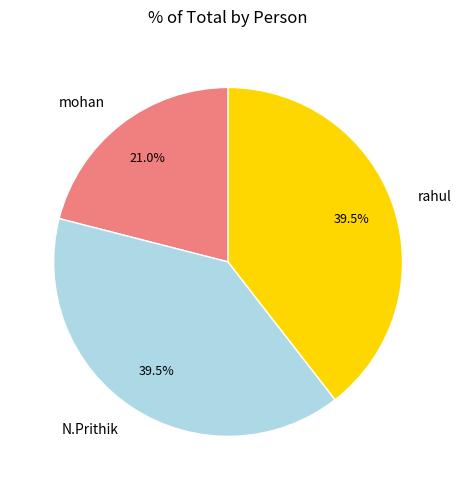

Combined, what portion of the pie is rahul and mohan?

60.5%